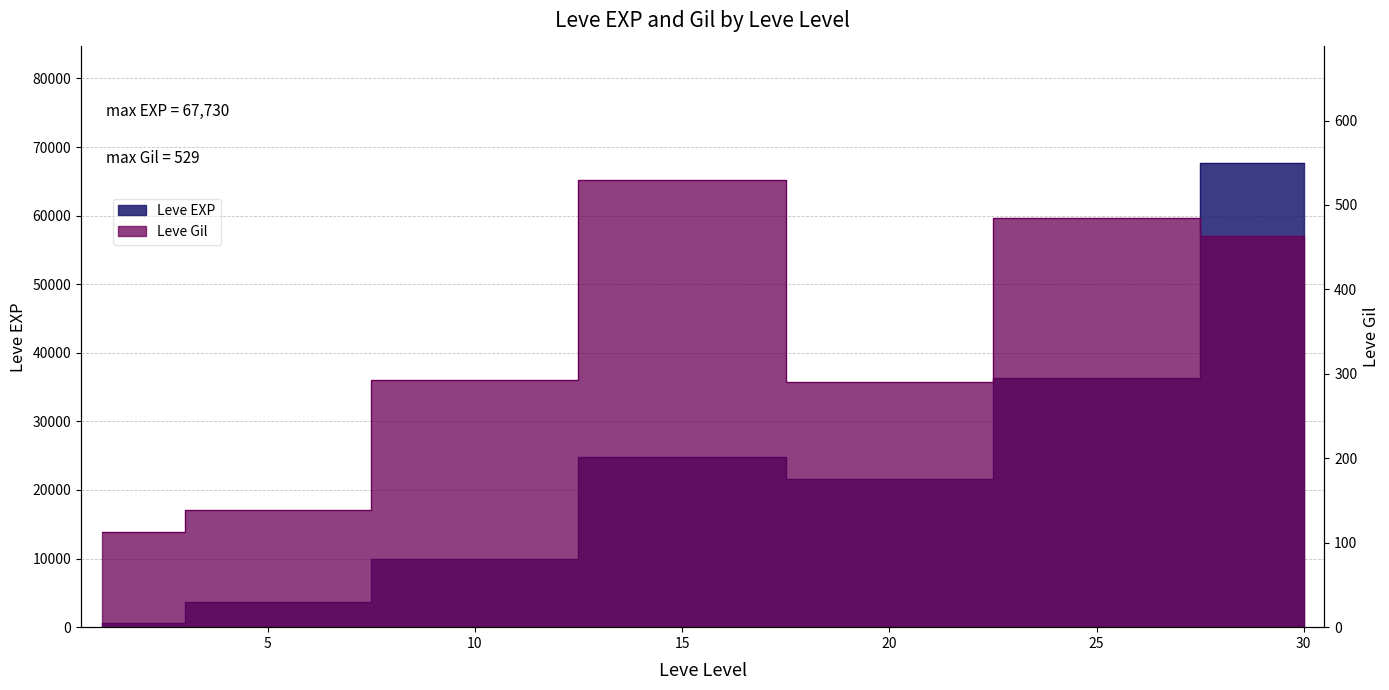

At which label does Leve Gil first exceed 293?

15